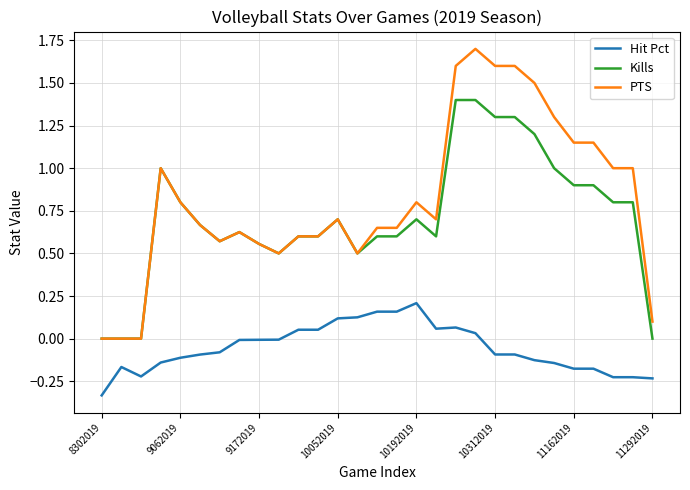

Which series has the largest total across all categories?

PTS